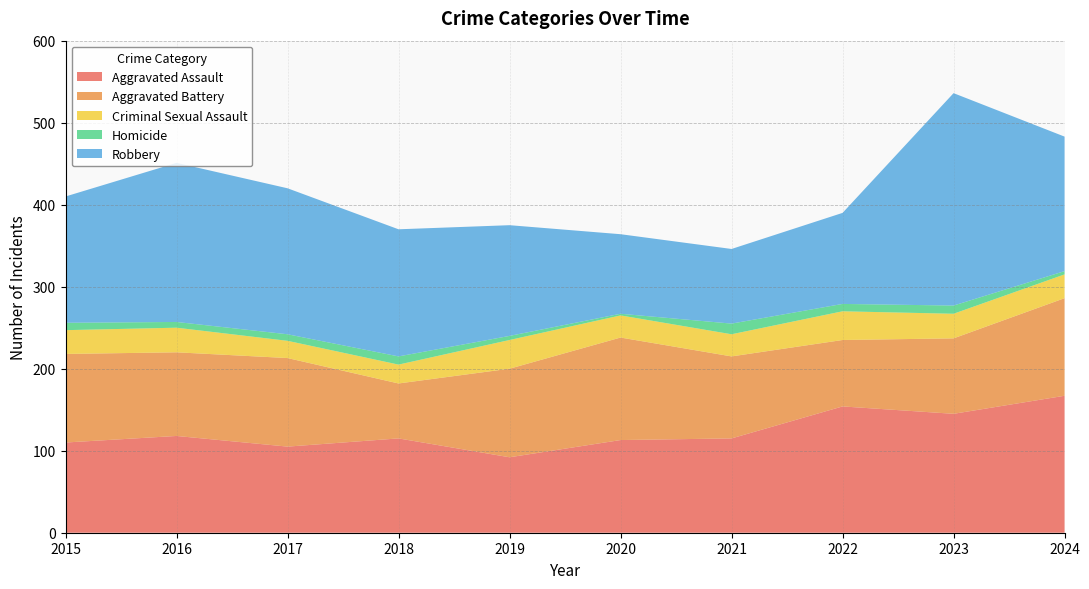

Reading right to left, transcribe all the data shown in this chart.

Aggravated Assault: 2024=167	2023=145	2022=154	2021=115	2020=113	2019=92	2018=115	2017=105	2016=118	2015=110
Aggravated Battery: 2024=119	2023=92	2022=81	2021=100	2020=125	2019=108	2018=67	2017=108	2016=102	2015=108
Criminal Sexual Assault: 2024=29	2023=30	2022=35	2021=27	2020=27	2019=35	2018=23	2017=21	2016=30	2015=29
Homicide: 2024=4	2023=10	2022=9	2021=13	2020=2	2019=5	2018=10	2017=8	2016=7	2015=9
Robbery: 2024=164	2023=259	2022=111	2021=91	2020=97	2019=135	2018=155	2017=178	2016=194	2015=154